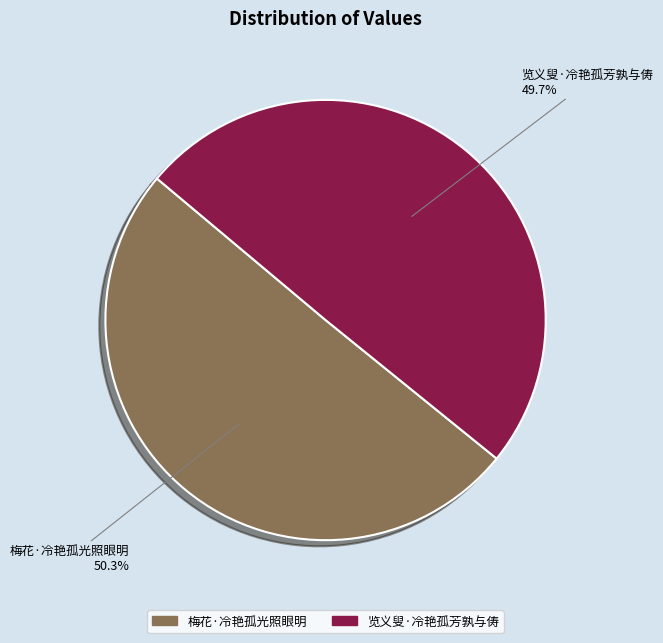

True or false: 览义叟·冷艳孤芳孰与俦 accounts for 50% of the total.

True